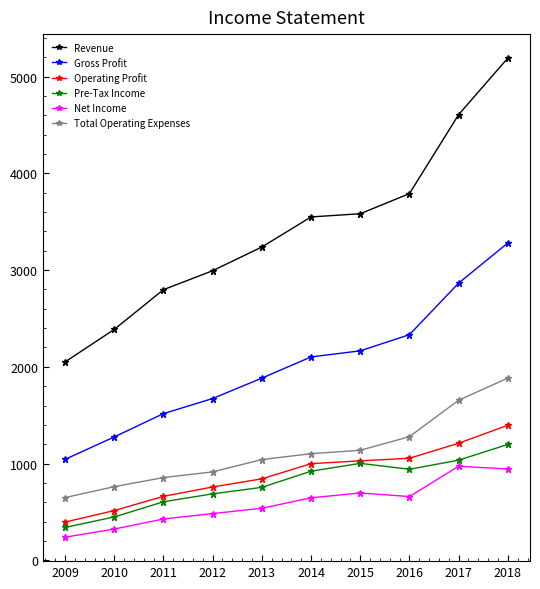

True or false: Pre-Tax Income and Total Operating Expenses cross at least once.

False